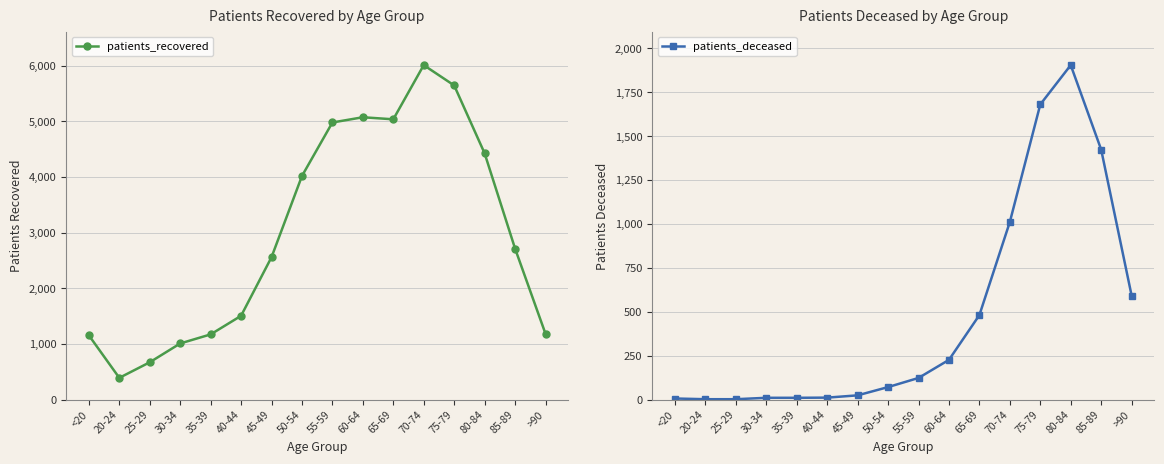

Reading left to right, extract all data points from this chart.

patients_recovered: 1154	390	670	1008	1171	1505	2558	4017	4979	5073	5036	6010	5645	4425	2714	1182
patients_deceased: 6	2	2	10	10	11	24	71	123	226	481	1011	1680	1904	1423	592